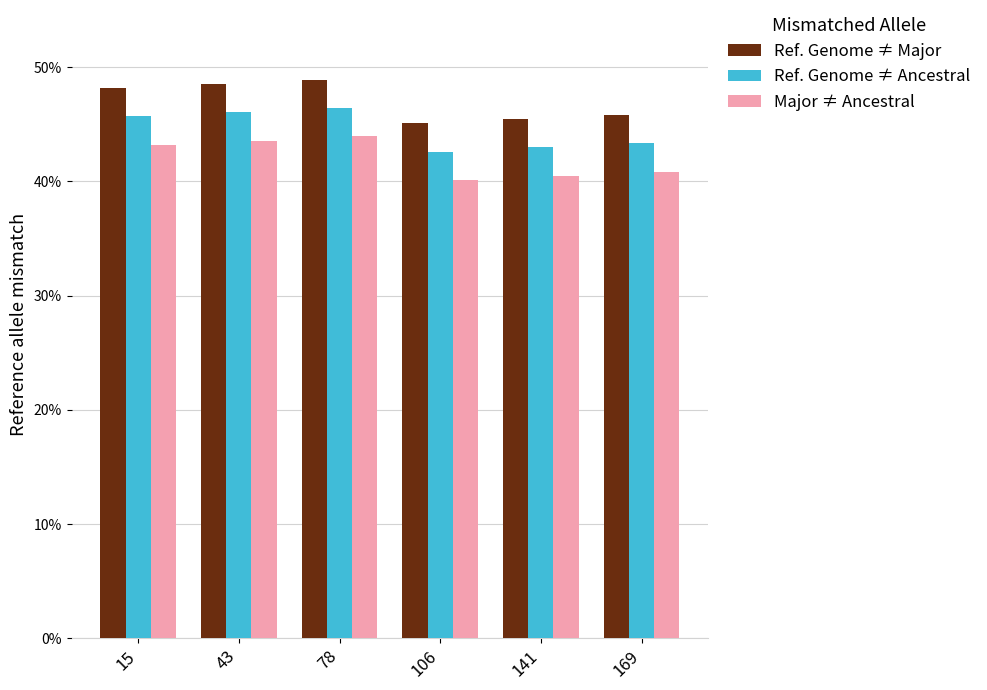

Rank the series by their average value, from lowest to highest.

Major ≠ Ancestral, Ref. Genome ≠ Ancestral, Ref. Genome ≠ Major